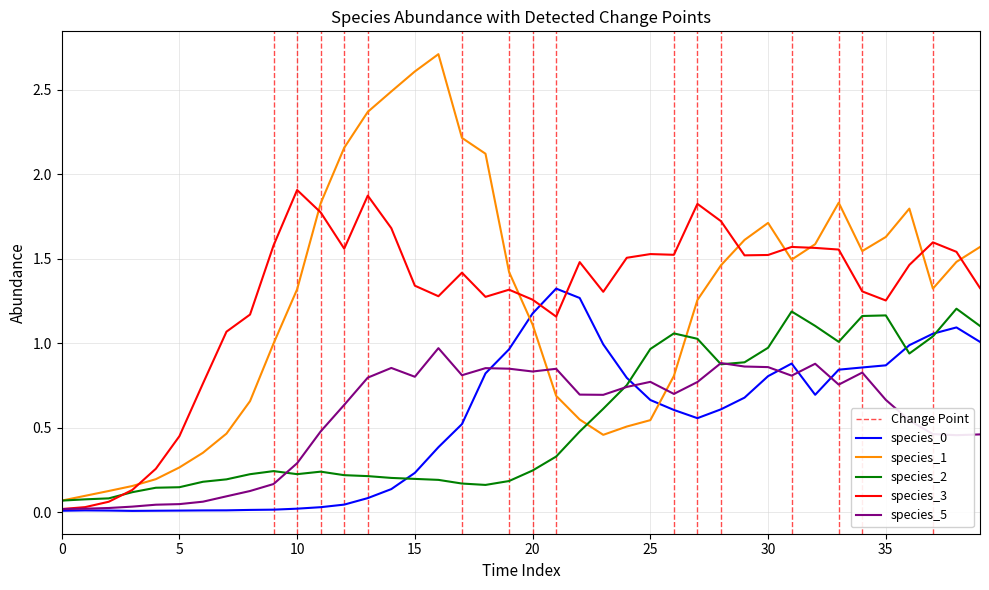

What is the difference between the second highest and second lowest values in the species_0 series?

1.3